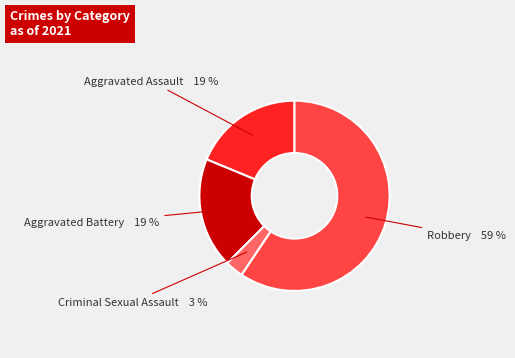

Is there a majority slice in this chart?

Yes